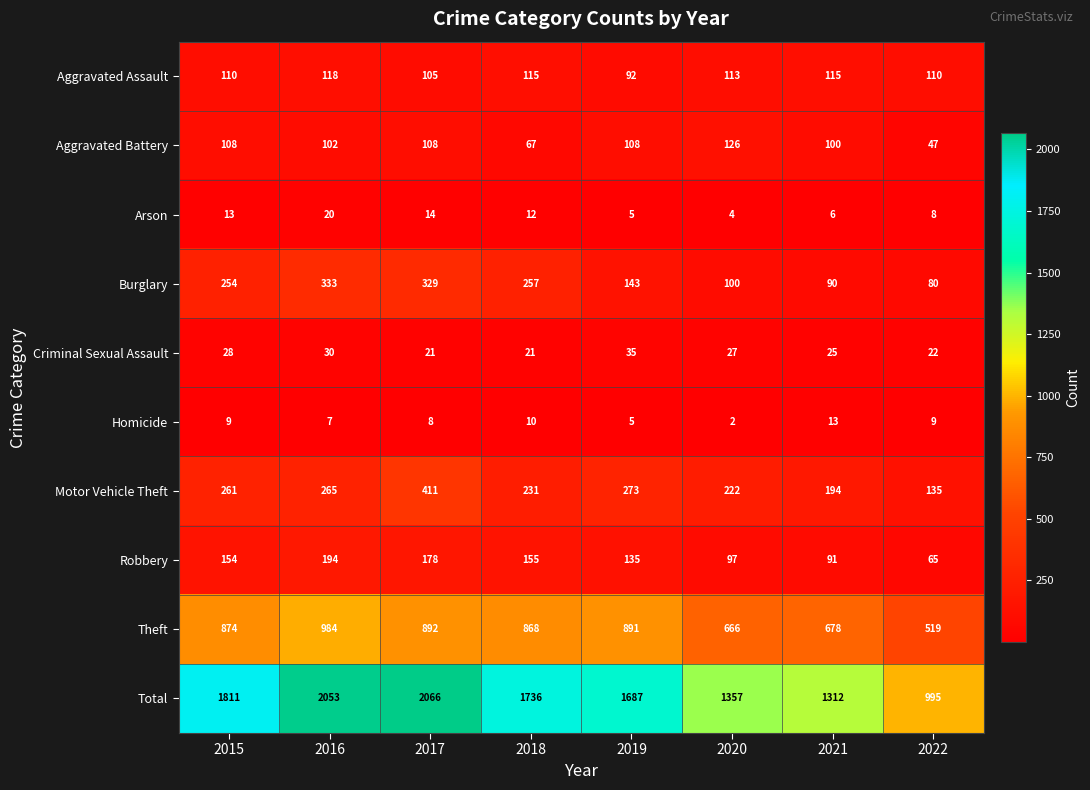

Which label corresponds to the largest value in the chart?

2017